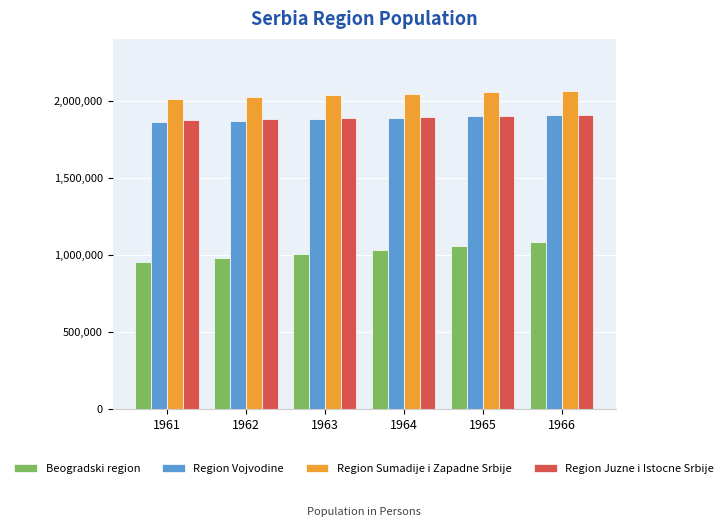

What is the spread (max minus min) of values at 1963?

1027389